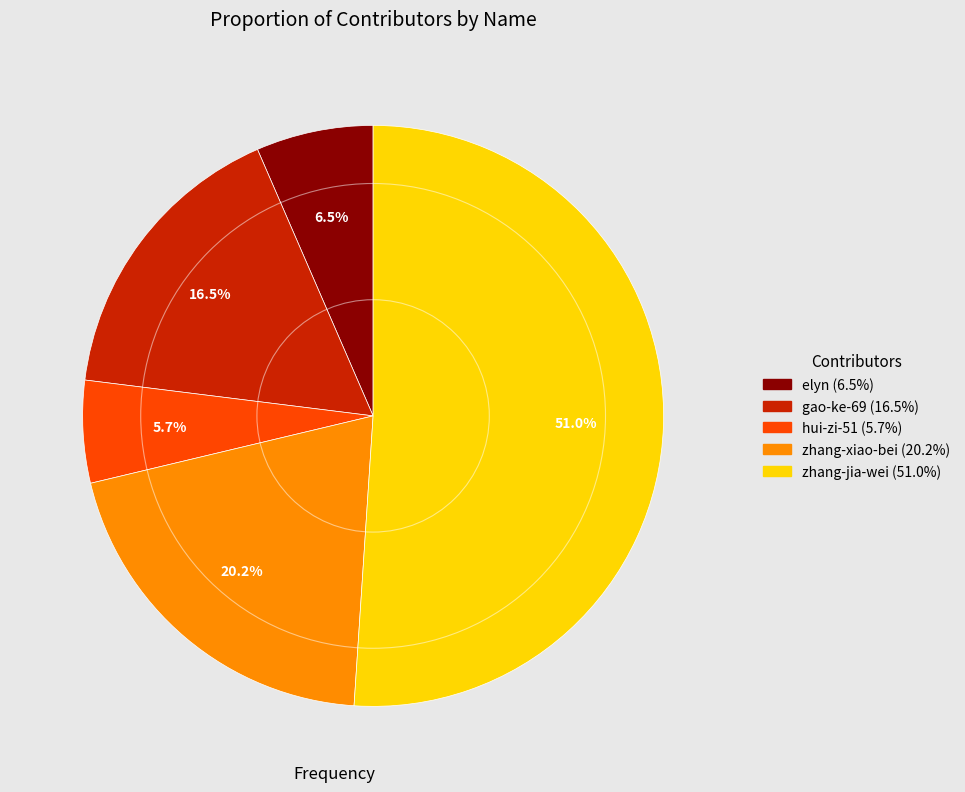

Does any single category account for the majority?

Yes